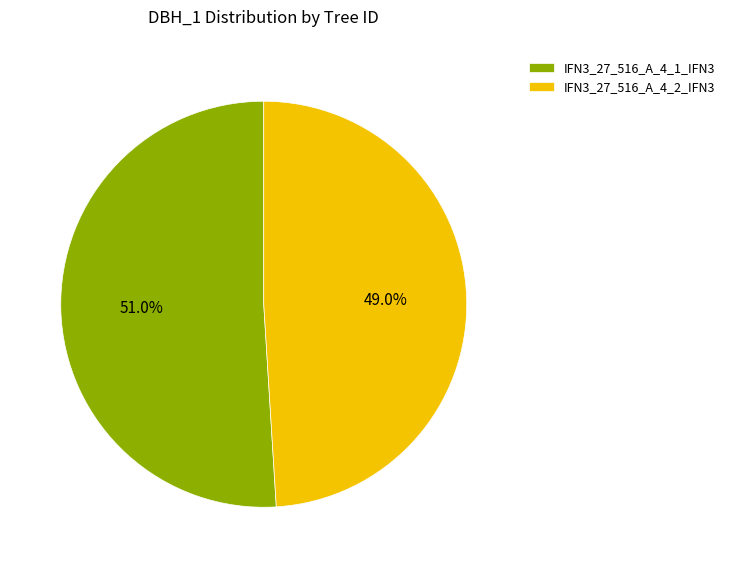

Rank the categories by value from highest to lowest.

IFN3_27_516_A_4_1_IFN3, IFN3_27_516_A_4_2_IFN3